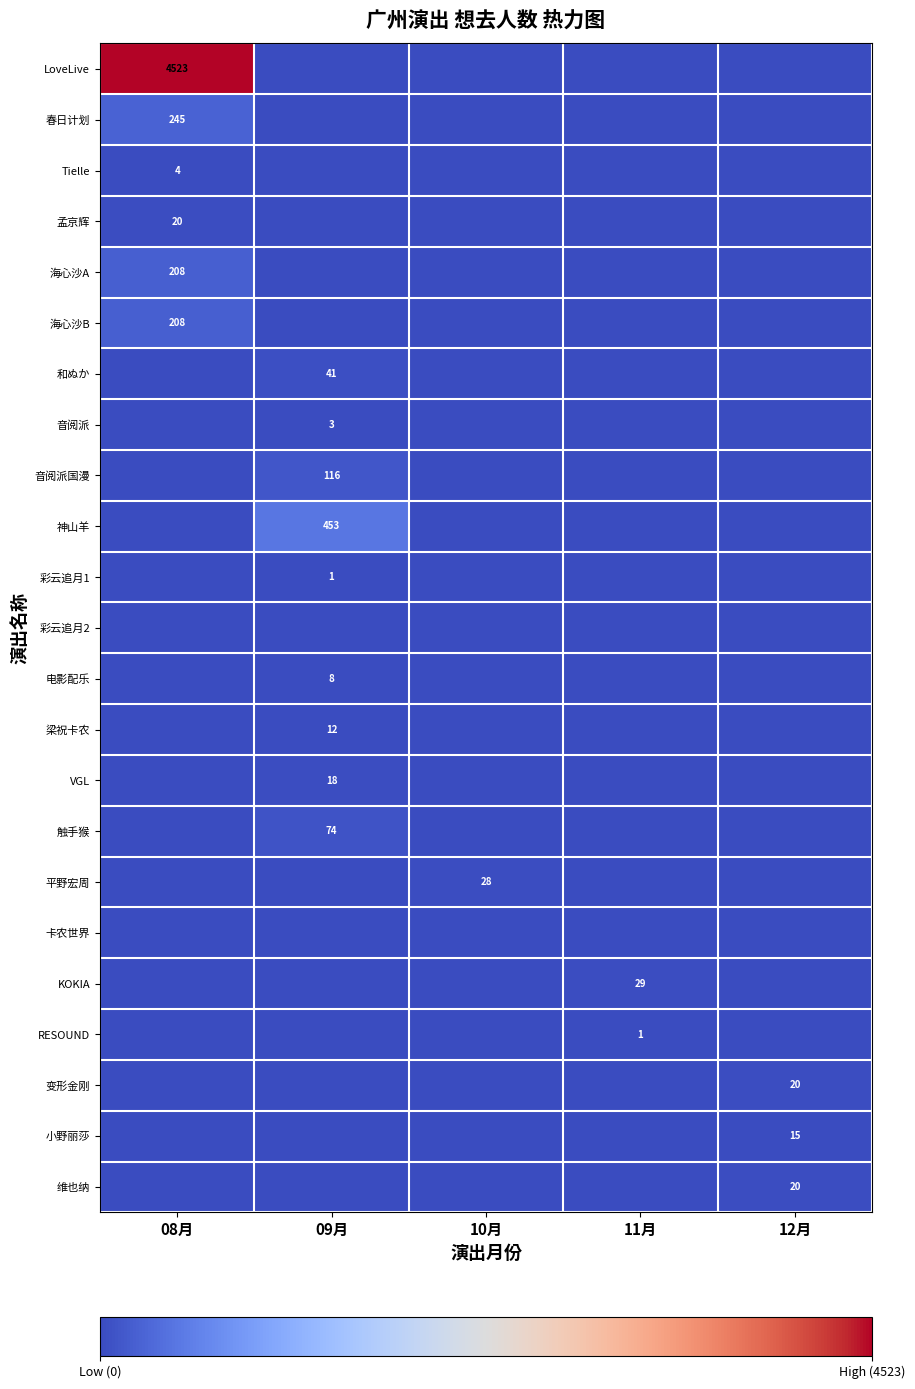

What is the difference between the highest and lowest values at 09月?

453